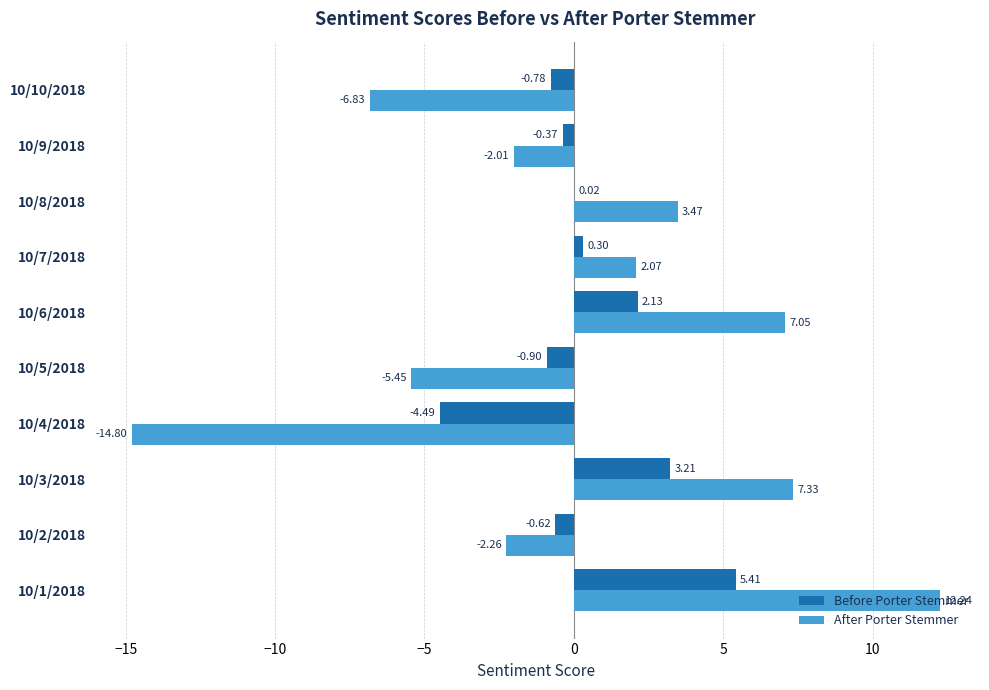

Which series has the largest total across all categories?

Before Porter Stemmer